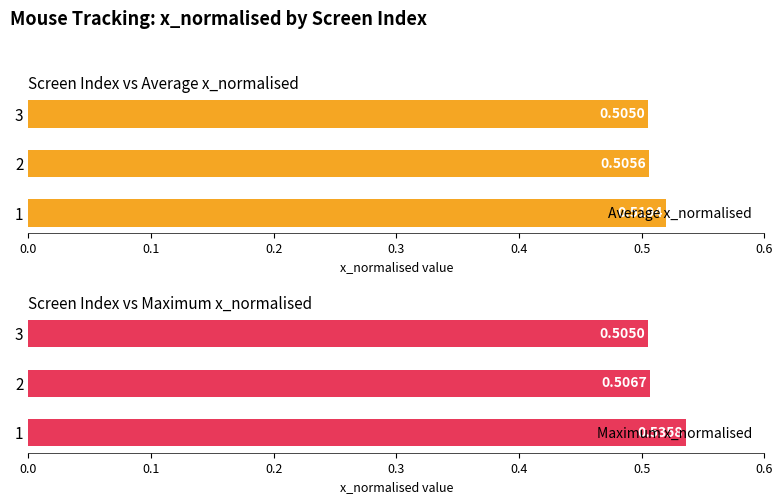

List the labels in order of Average x_normalised value, largest first.

1, 2, 3